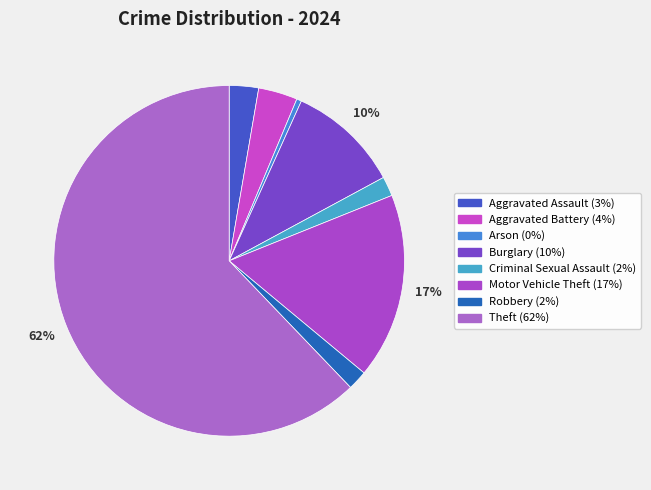

How many slices are in this pie chart?

8